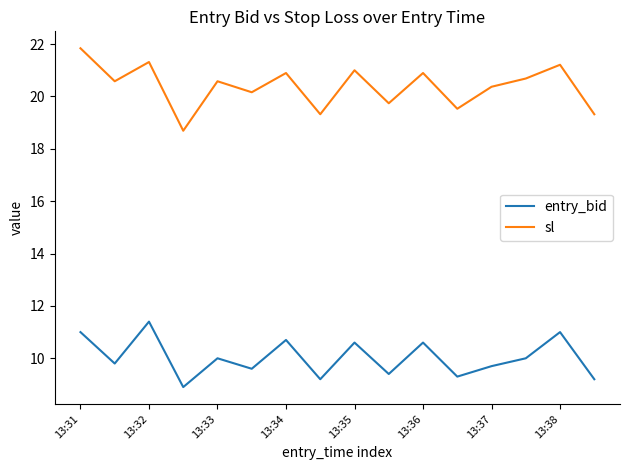

True or false: entry_bid and sl cross at least once.

False